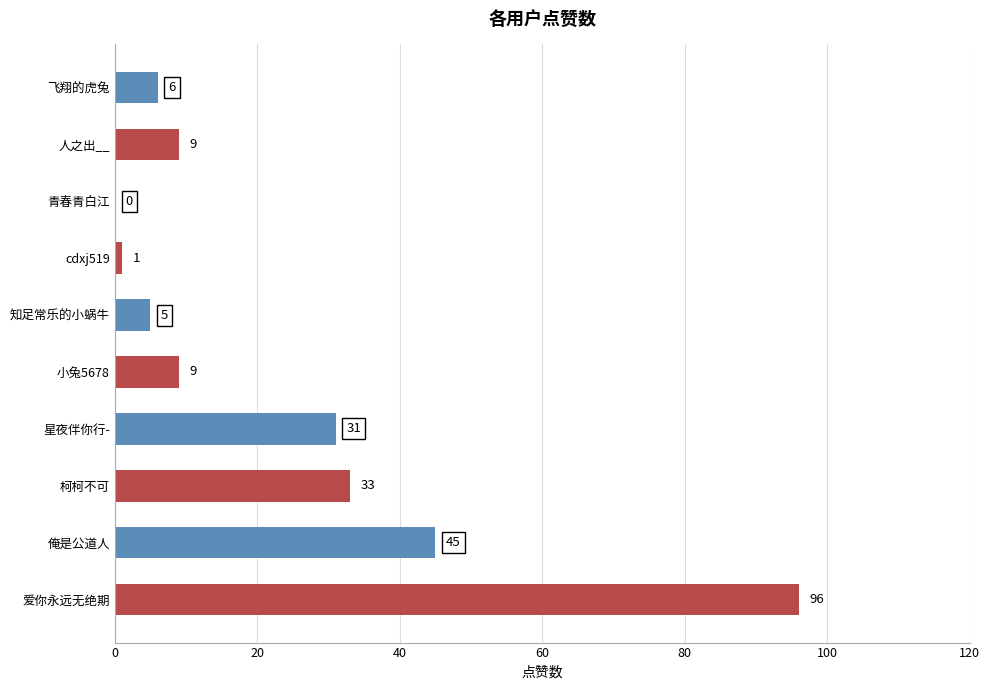

Is it true that the value at 俺是公道人 is 18?

False